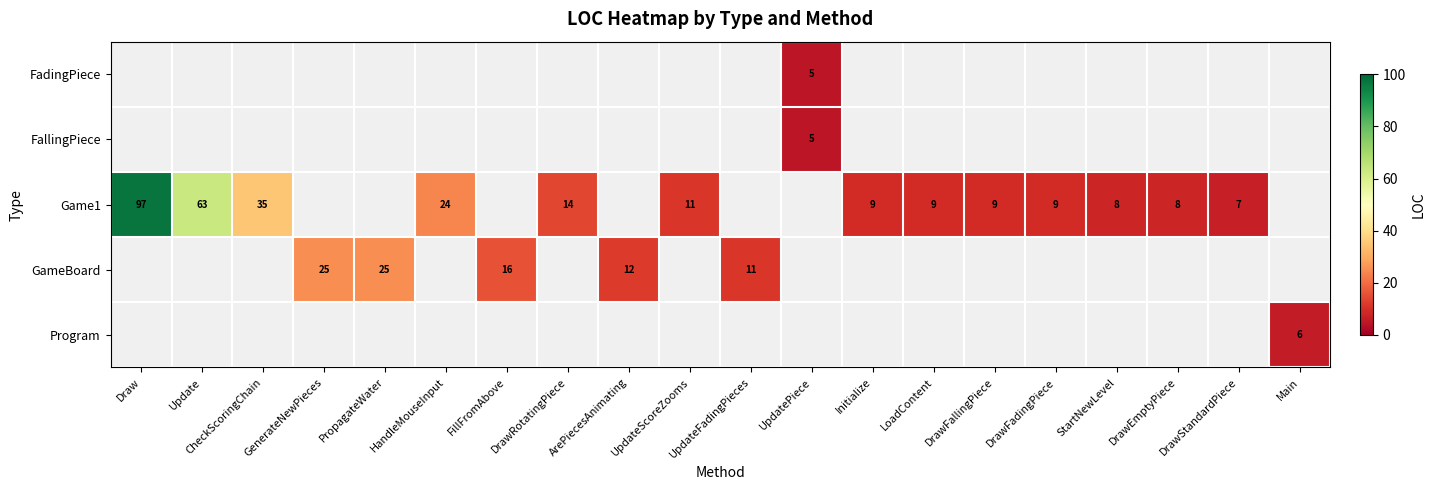

True or false: Game1 has a value of 10 at DrawStandardPiece.

False